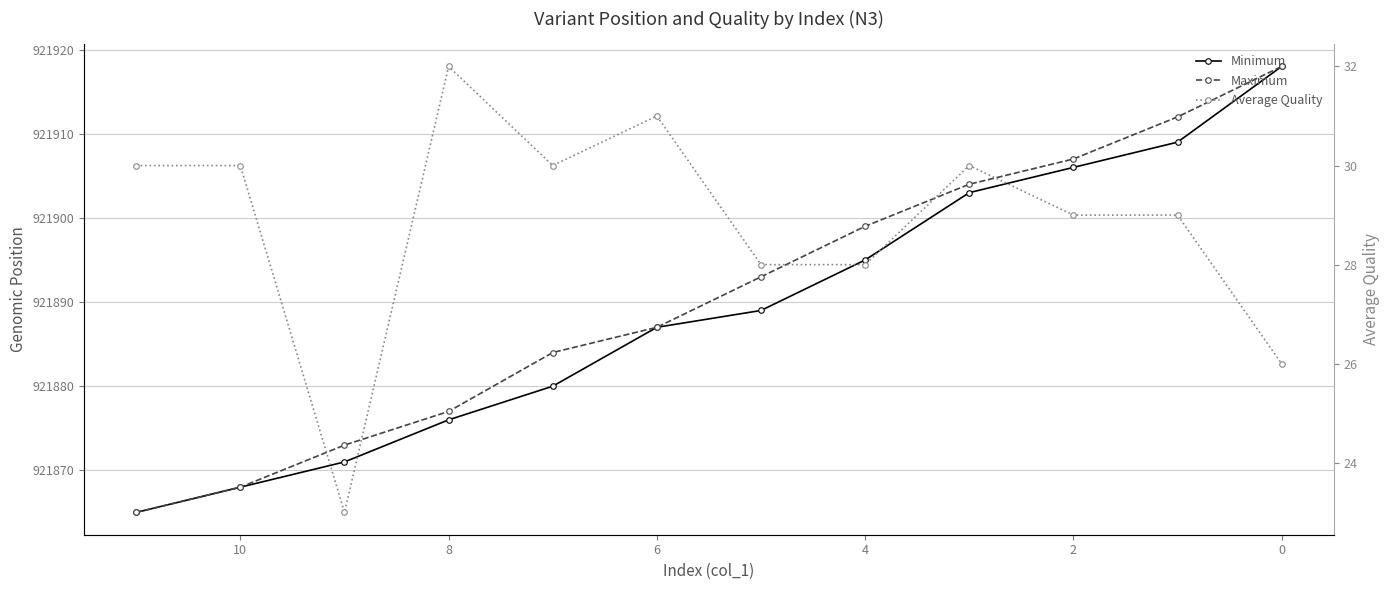

Which series has the largest range (max minus min)?

Minimum